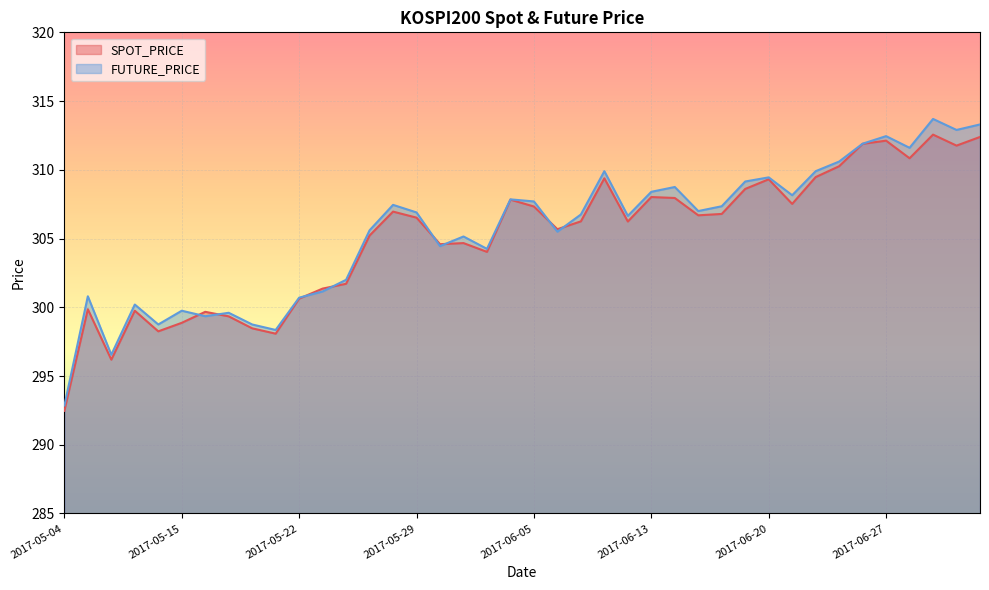

Which series changed the most between 2017-06-27 and 2017-06-28?

SPOT_PRICE